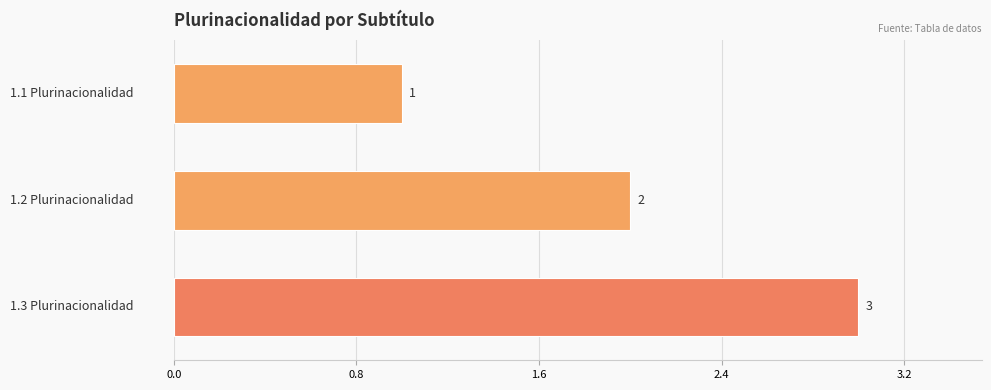

How many values are between 1 and 3?

3